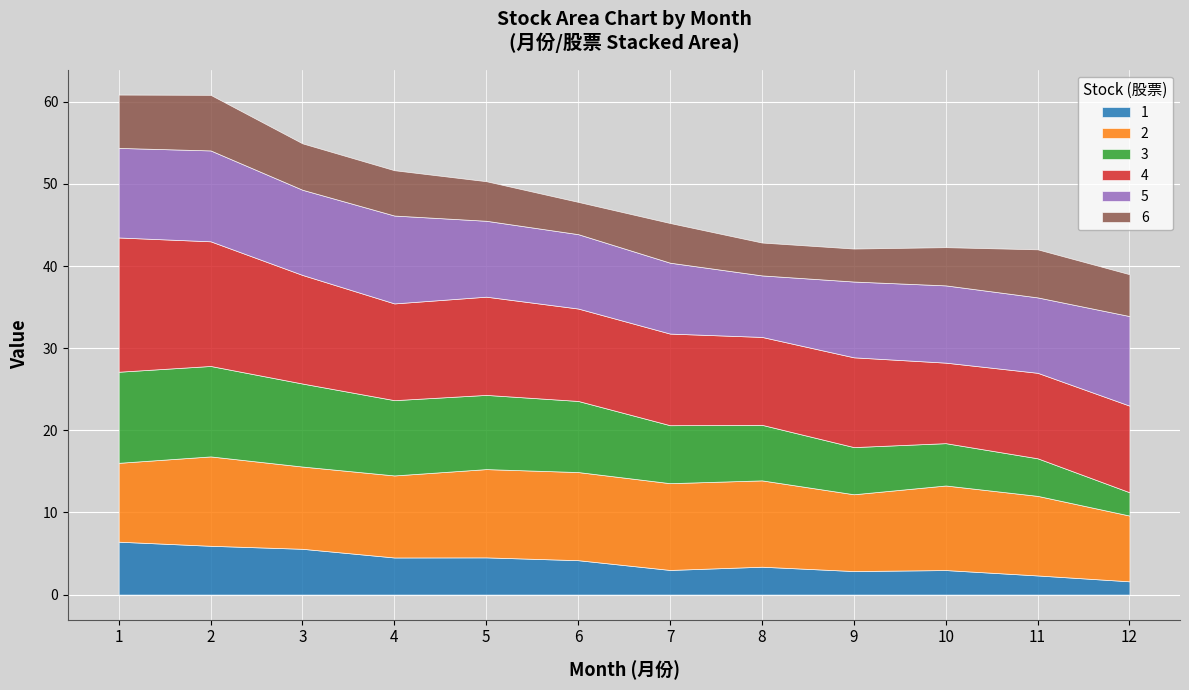

Which series has the widest spread of values?

3